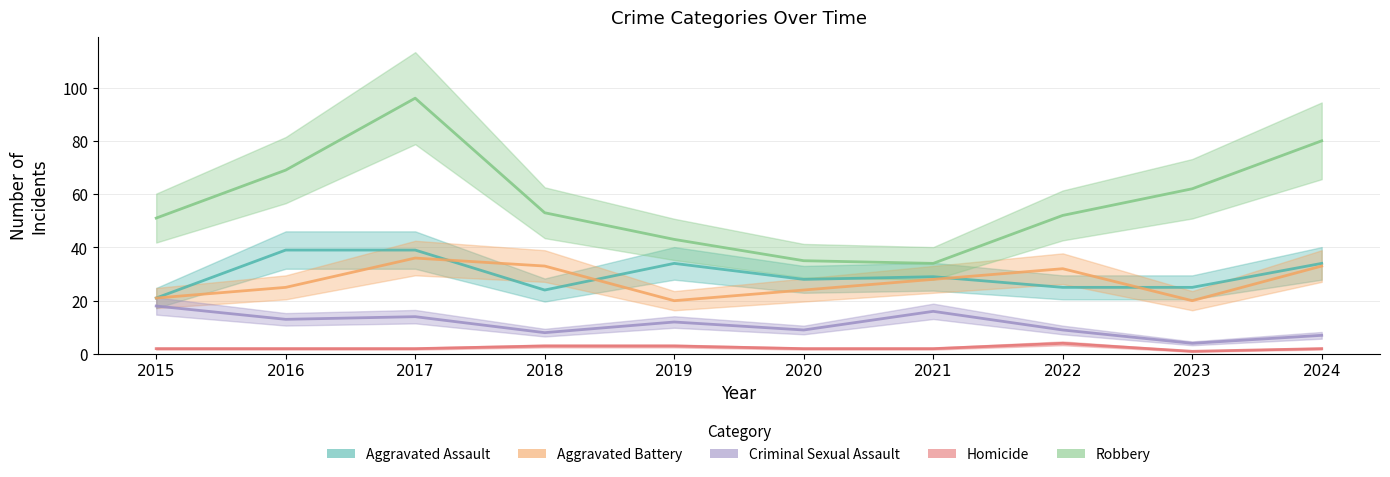

What is the sum of all Aggravated Battery values?

272